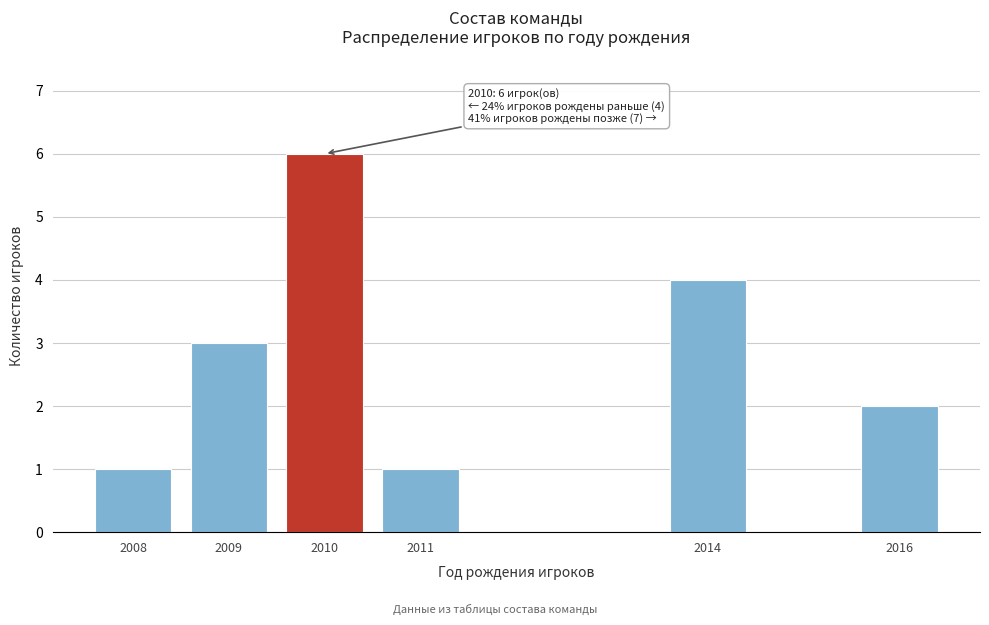

Reading left to right, what are all the values shown in this chart?

1	3	6	1	4	2